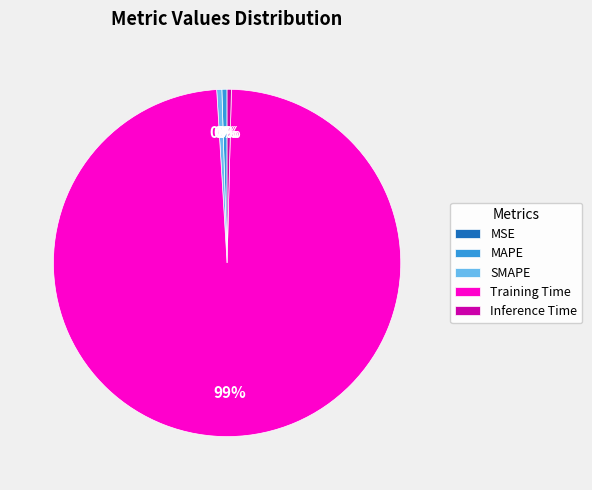

Between Training Time and Inference Time, which is larger?

Training Time